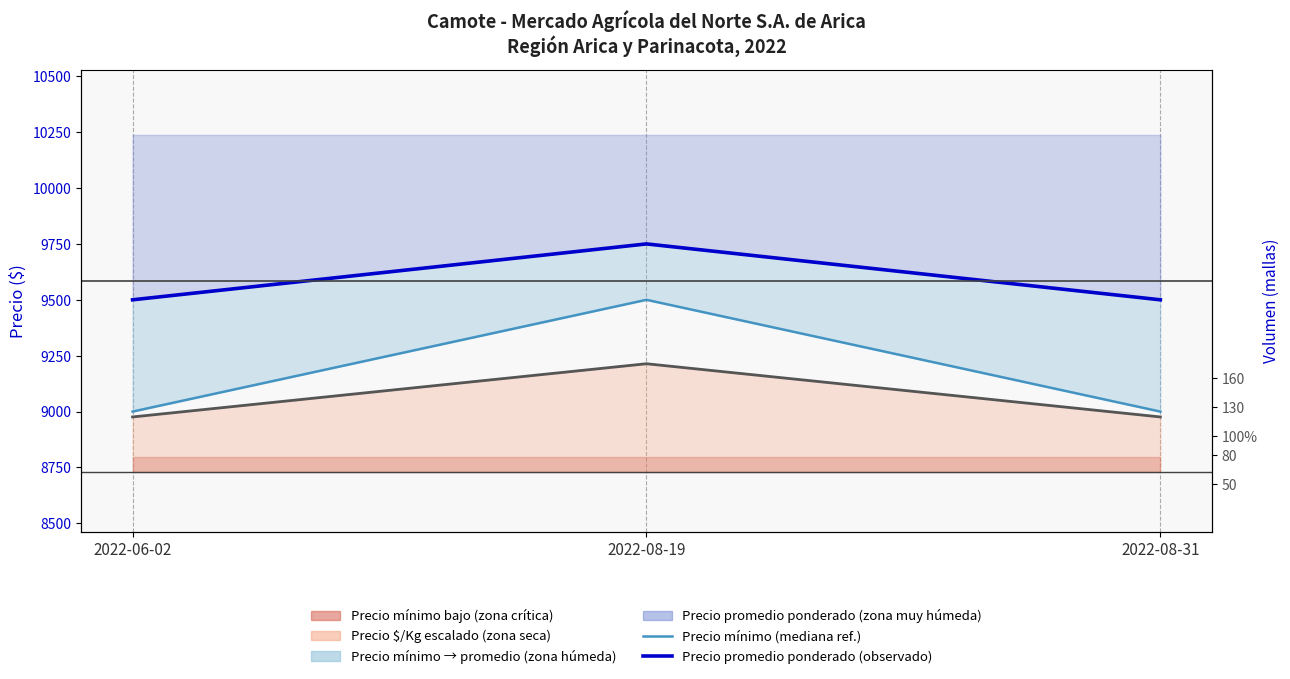

Reading right to left, extract all data points from this chart.

Precio mínimo (mediana ref.): 2022-08-31=9000	2022-08-19=9500	2022-06-02=9000
Precio promedio ponderado (observado): 2022-08-31=9500	2022-08-19=9750	2022-06-02=9500
Precio $/Kg ×17: 2022-08-31=8976	2022-08-19=9214	2022-06-02=8976